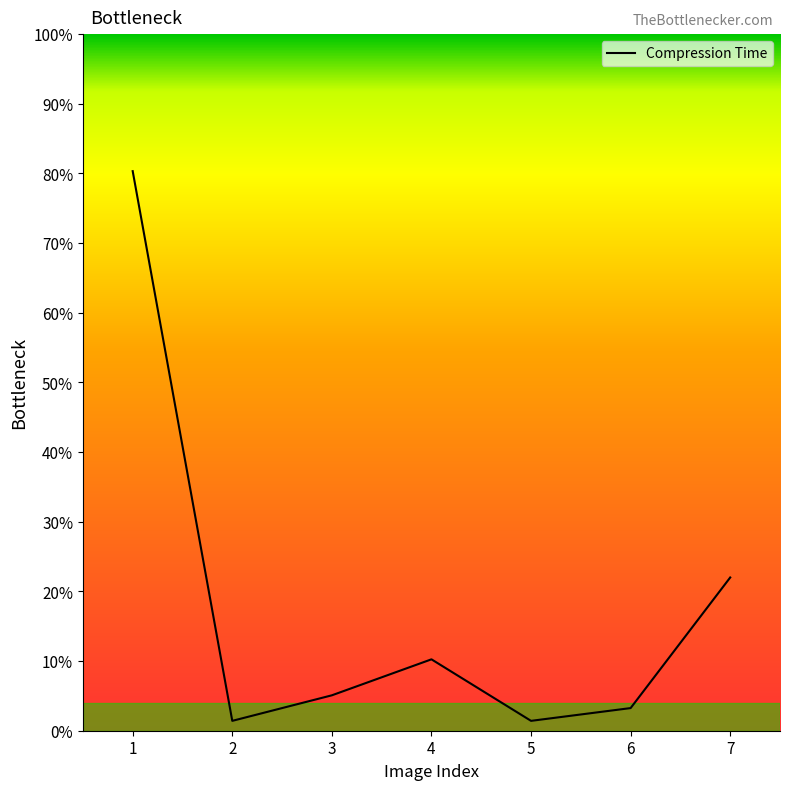

The chart shows a value of 22.0 at 7. True or false?

True